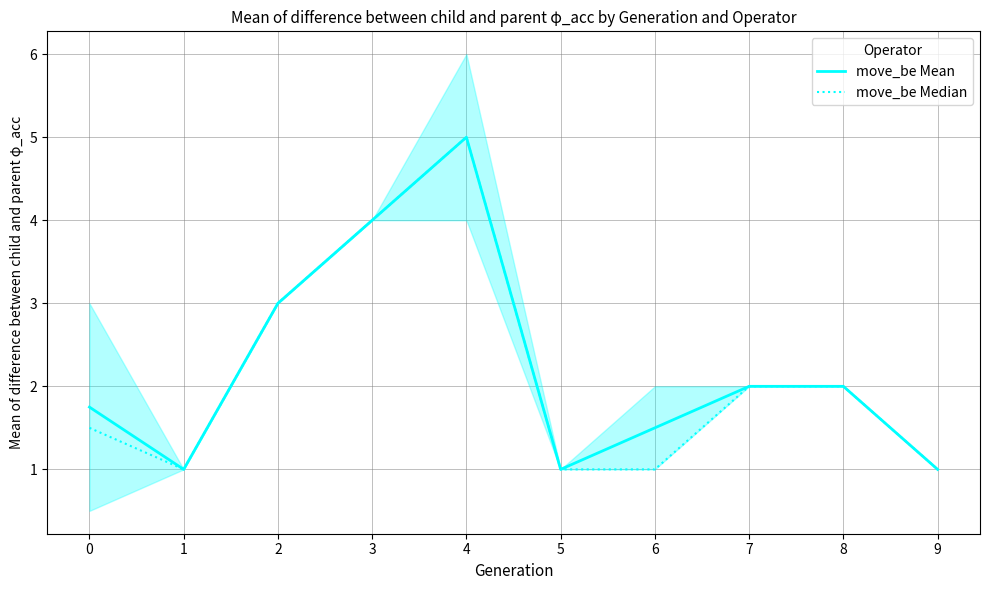

True or false: move_be Median and move_be Mean intersect in this chart.

False